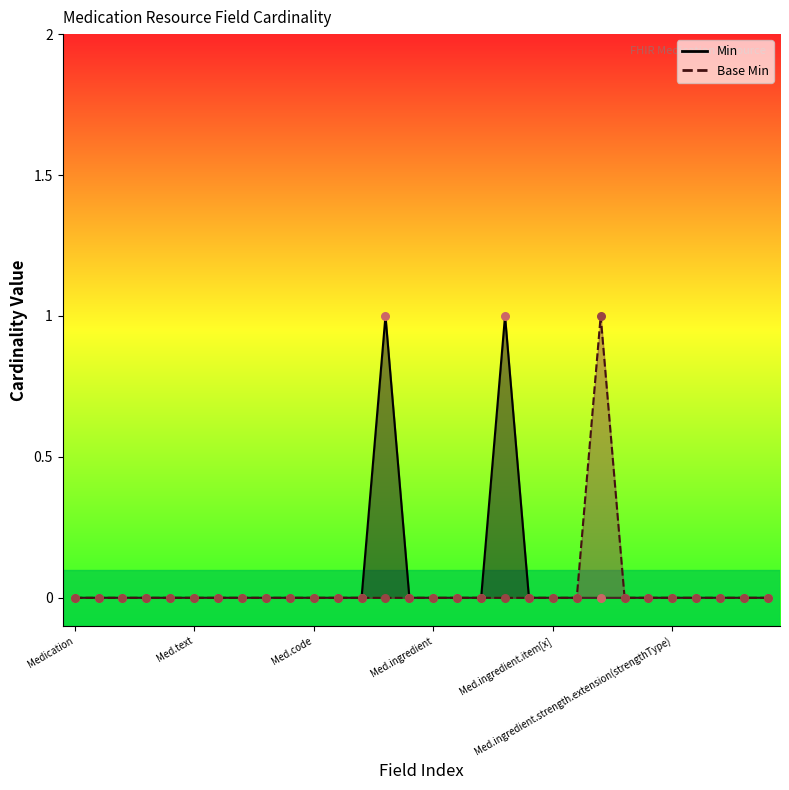

Which series reaches the maximum Y coordinate?

Min